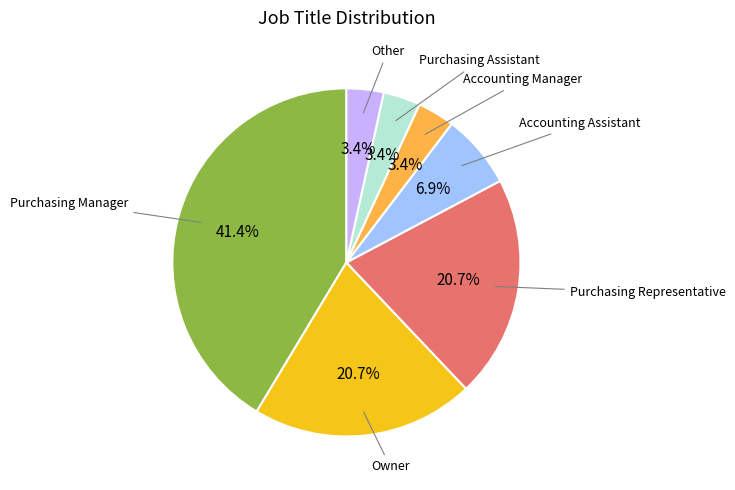

Is there a majority slice in this chart?

No